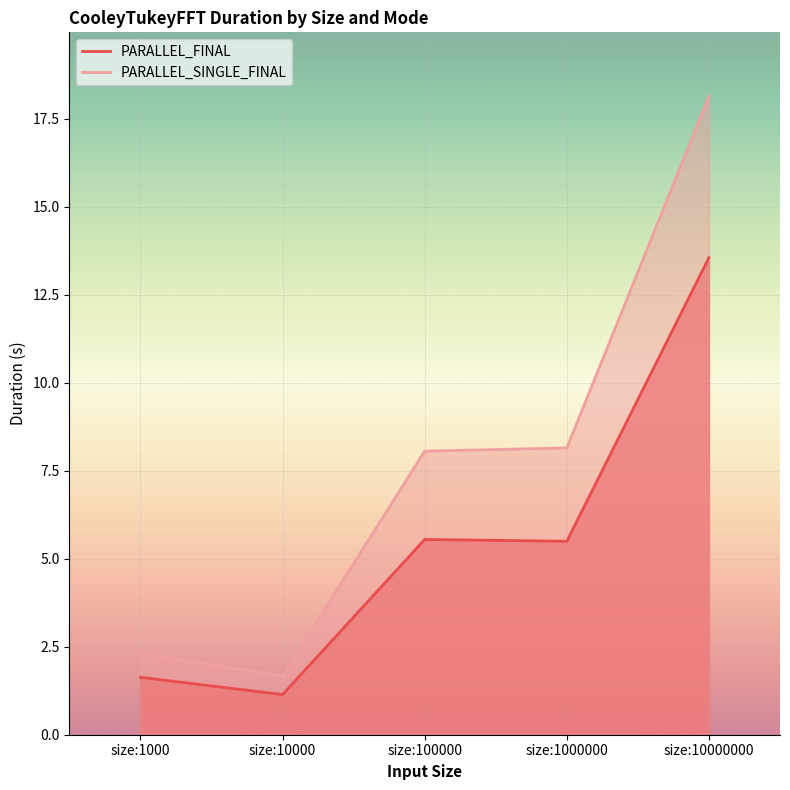

At which label does PARALLEL_FINAL reach its peak?

size:10000000